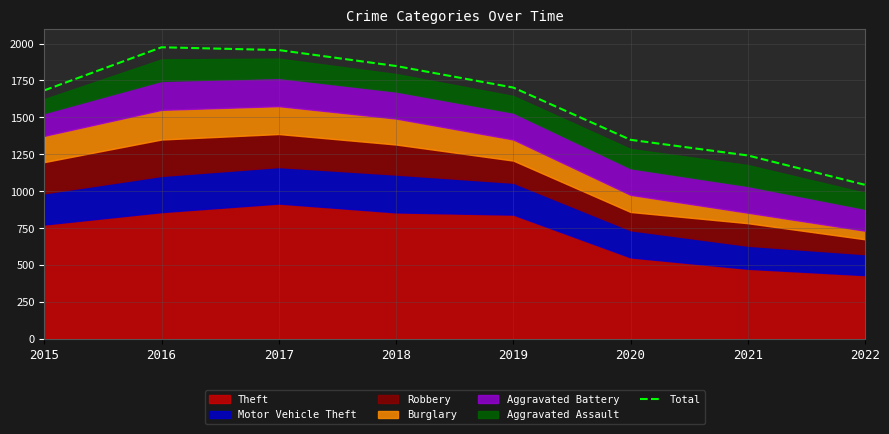

The chart shows a value of 3341 at 2016. True or false?

False